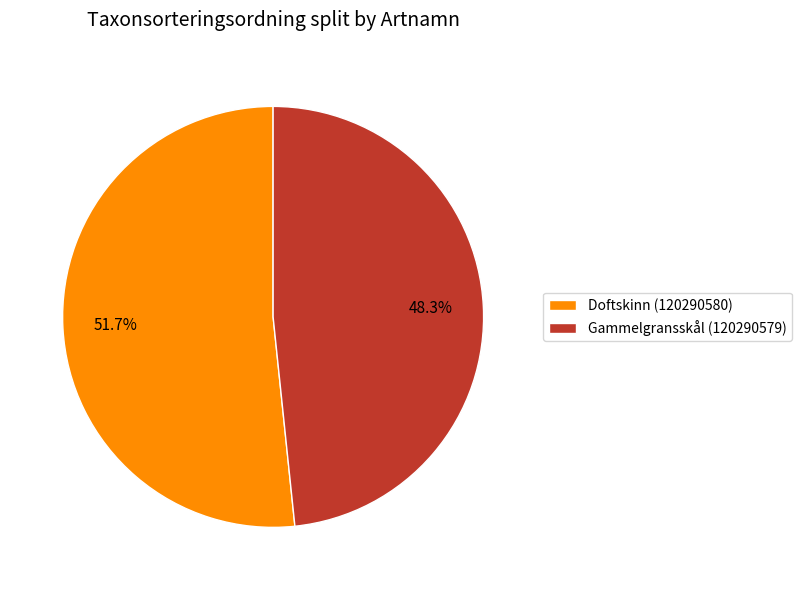

Between Doftskinn (120290580) and Gammelgransskål (120290579), which is larger?

Doftskinn (120290580)